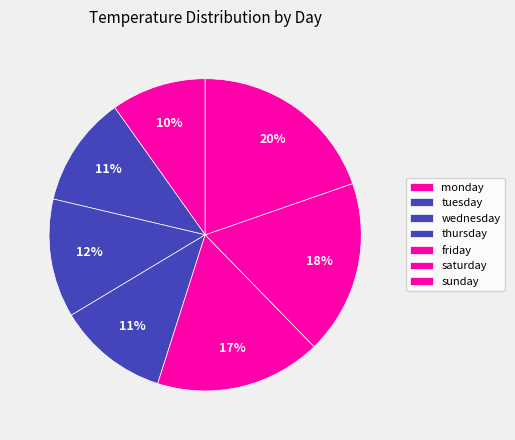

How many slices are in this pie chart?

7